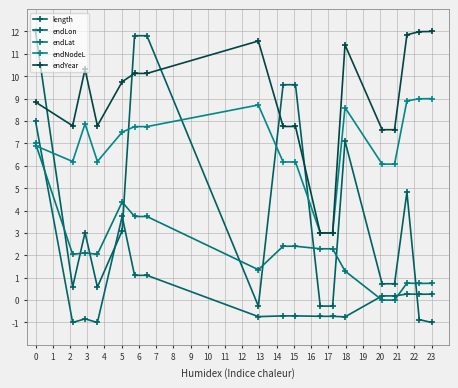

Does the chart have visible grid lines?

Yes